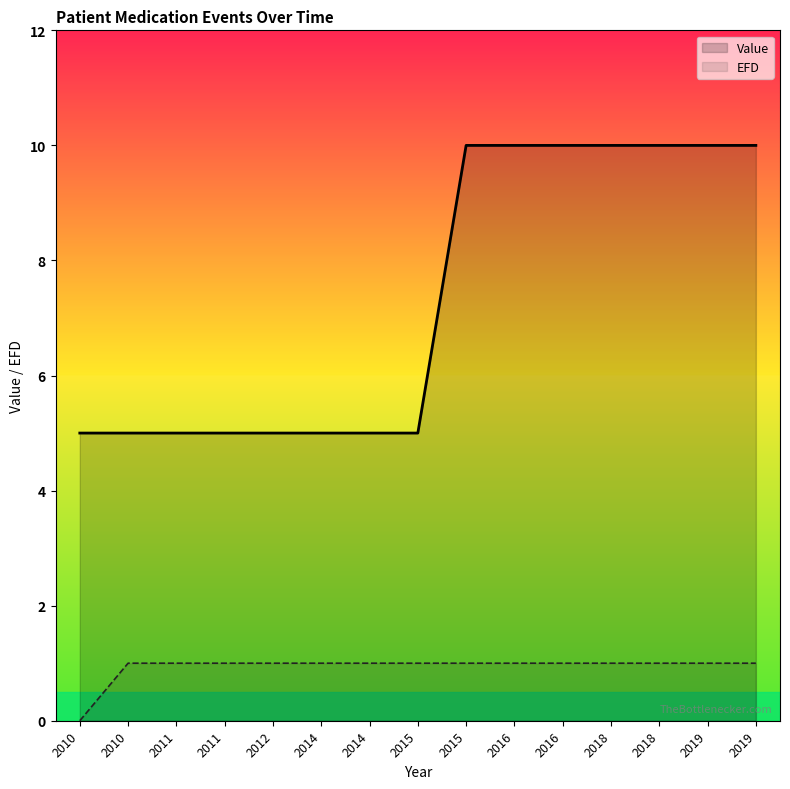

What is the highest value of the Value series?

10